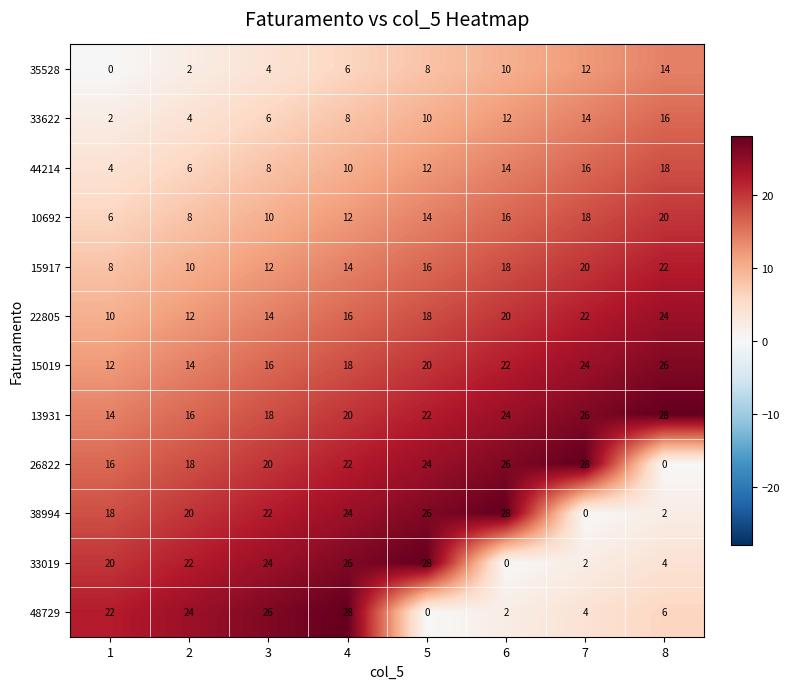

What is the total value across all series at 2?

156